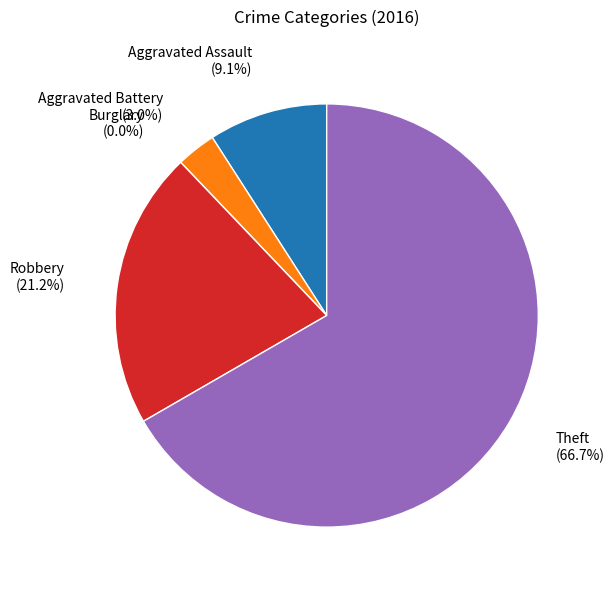

To the nearest percent, what is the difference between the largest and smallest slice percentages?

67%